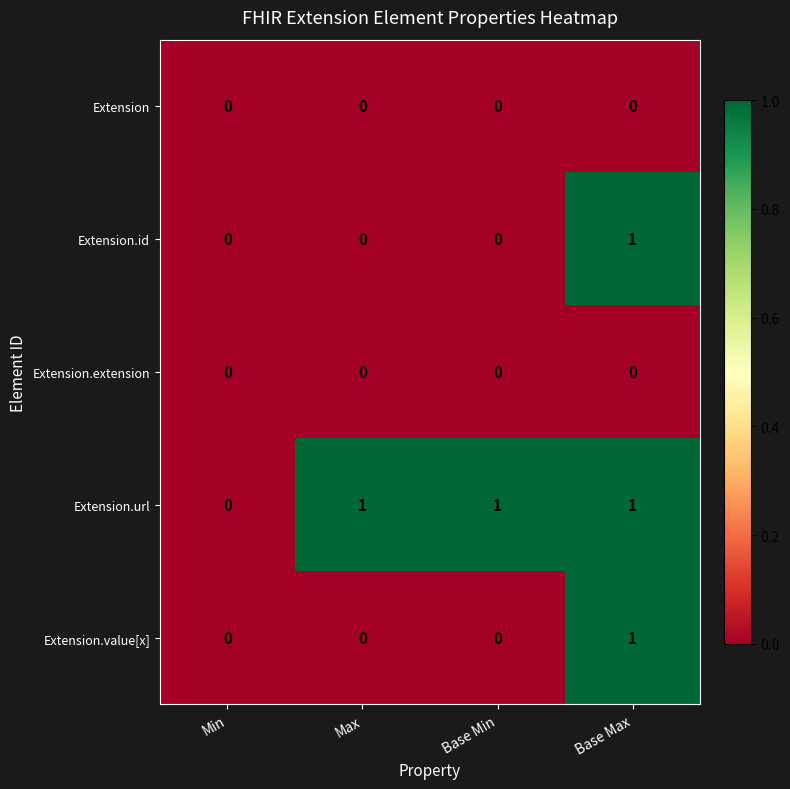

Which series has the largest total across all categories?

Extension.url